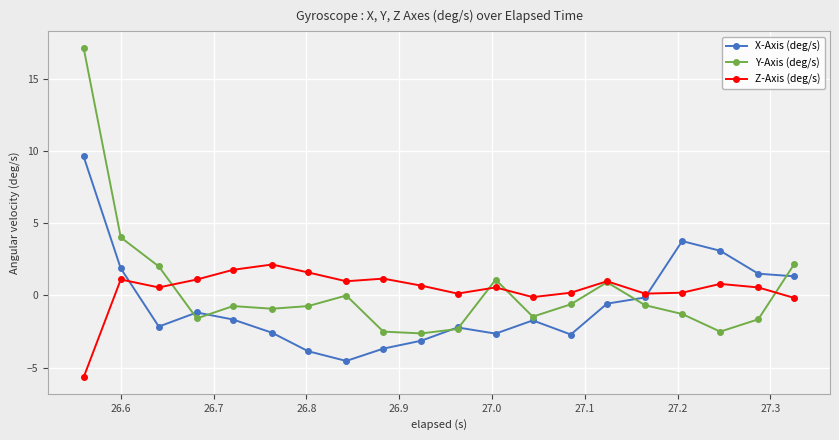

List the series in order of their peak value, highest first.

Y-Axis (deg/s), X-Axis (deg/s), Z-Axis (deg/s)